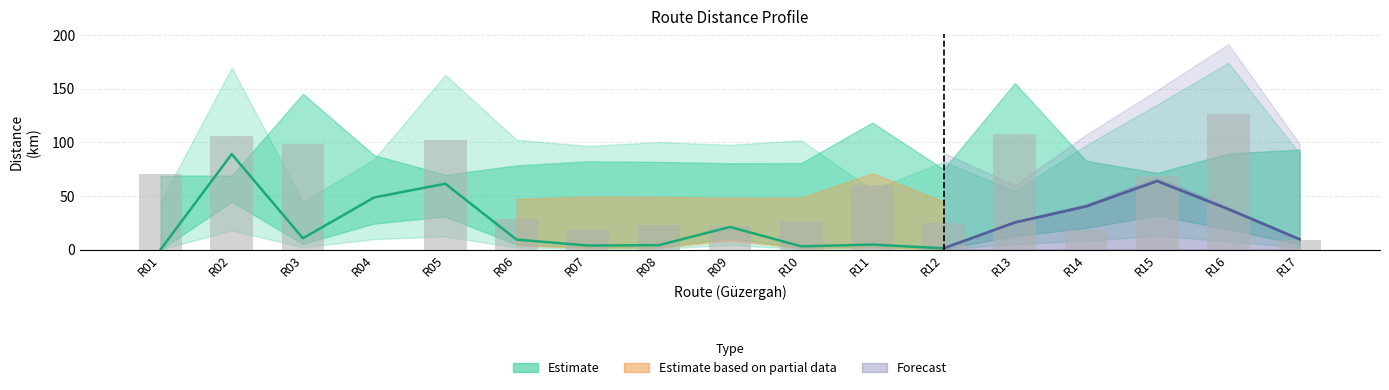

Rank the categories by value from highest to lowest.

R16, R13, R02, R05, R03, R01, R15, R11, R06, R10, R12, R08, R09, R14, R07, R17, R04